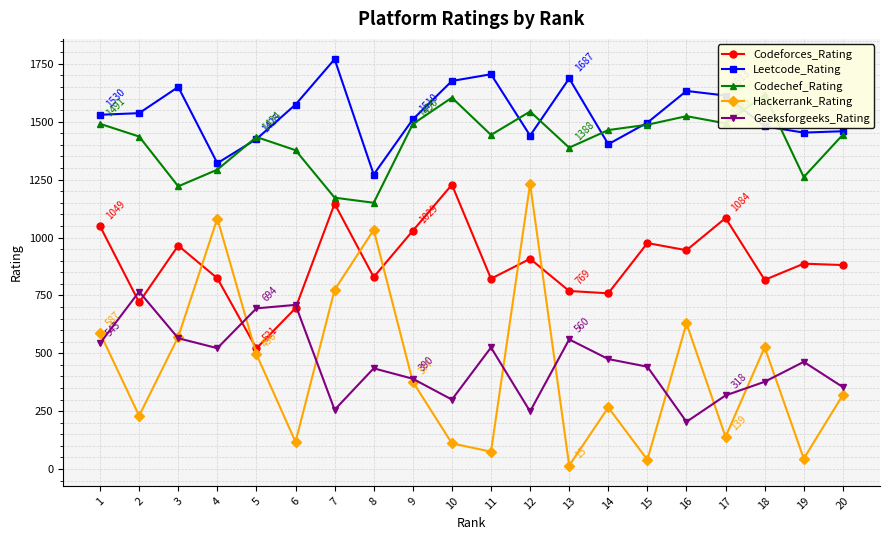

Reading left to right, what are all the values shown in this chart?

Codeforces_Rating: 1=1049	2=720	3=965	4=824	5=521	6=695	7=1146	8=829	9=1029	10=1228	11=822	12=908	13=769	14=759	15=976	16=945	17=1084	18=817	19=887	20=881
Leetcode_Rating: 1=1530	2=1537	3=1650	4=1321	5=1425	6=1574	7=1770	8=1272	9=1510	10=1676	11=1705	12=1440	13=1687	14=1403	15=1496	16=1633	17=1613	18=1480	19=1453	20=1459
Codechef_Rating: 1=1491	2=1436	3=1221	4=1293	5=1434	6=1377	7=1172	8=1150	9=1490	10=1604	11=1443	12=1544	13=1388	14=1464	15=1487	16=1524	17=1493	18=1617	19=1261	20=1444
Hackerrank_Rating: 1=587	2=230	3=571	4=1082	5=496	6=117	7=774	8=1033	9=377	10=111	11=75	12=1232	13=15	14=266	15=40	16=629	17=139	18=526	19=45	20=320
Geeksforgeeks_Rating: 1=543	2=766	3=565	4=522	5=694	6=709	7=256	8=435	9=390	10=300	11=525	12=249	13=560	14=475	15=442	16=204	17=318	18=377	19=463	20=354